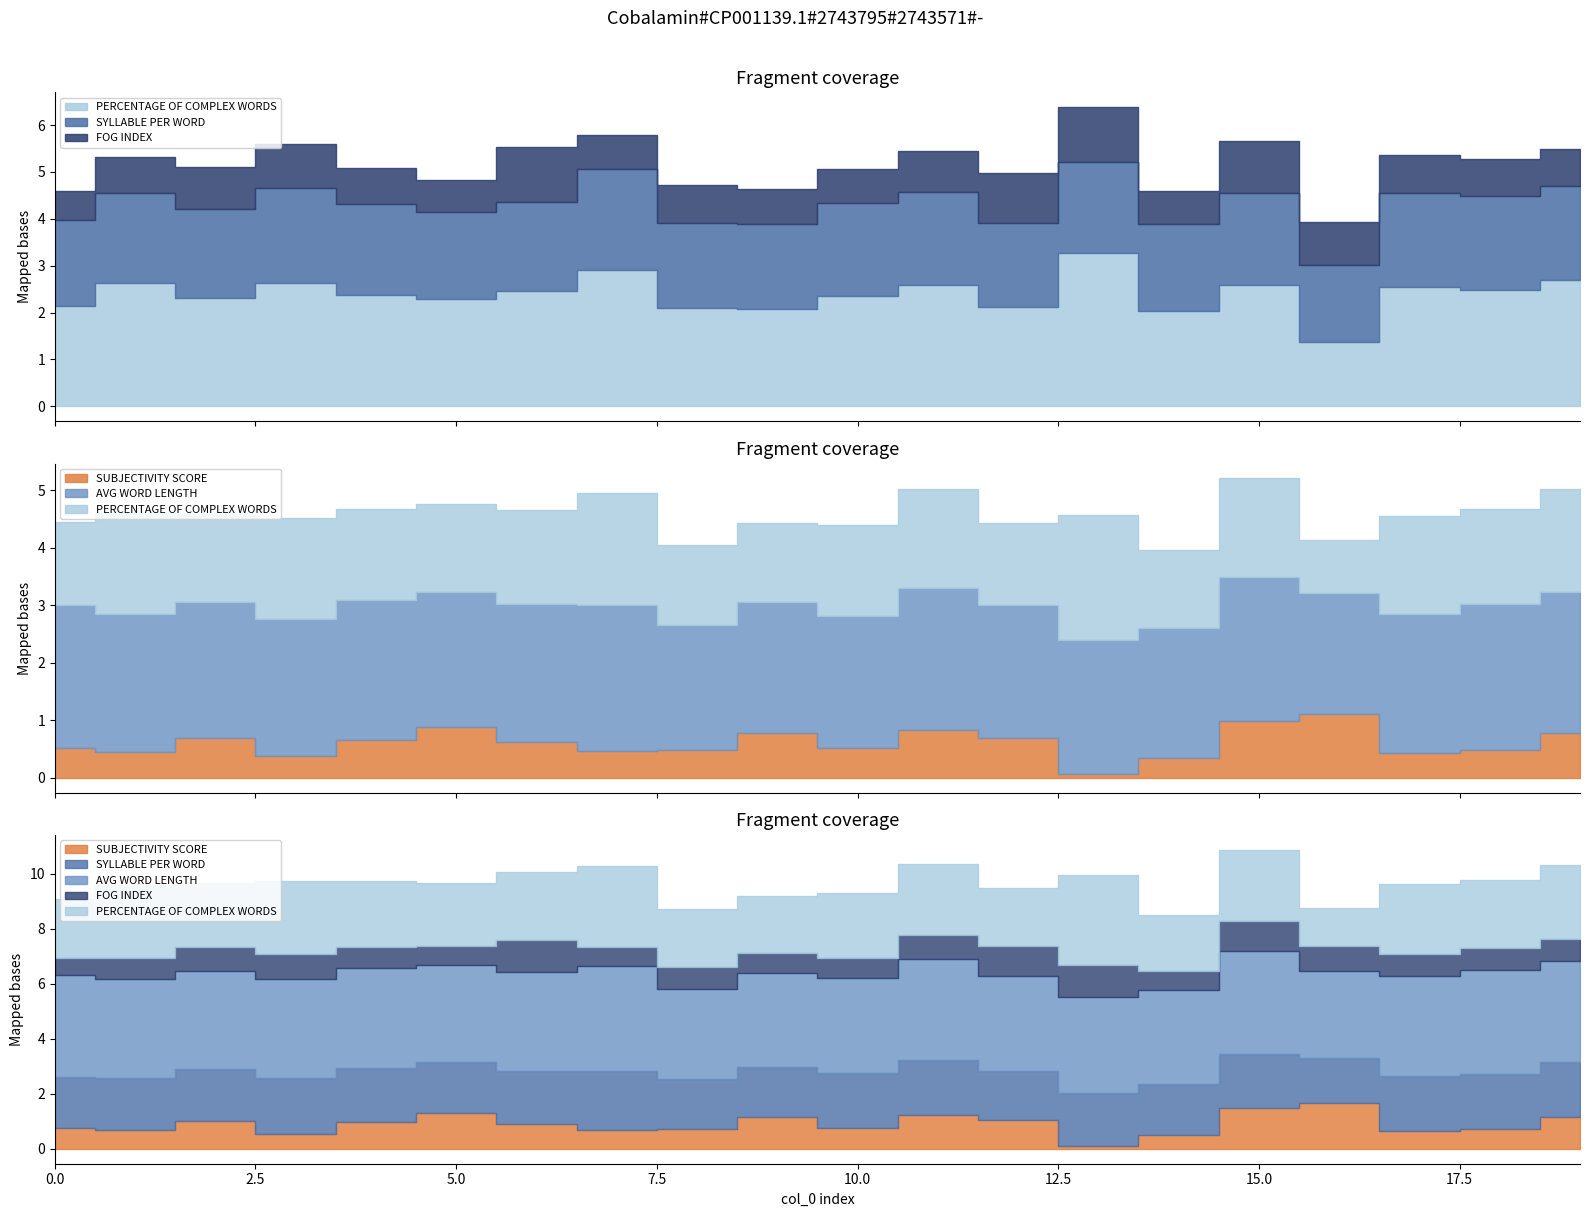

At which label does SYLLABLE PER WORD reach its minimum?

16